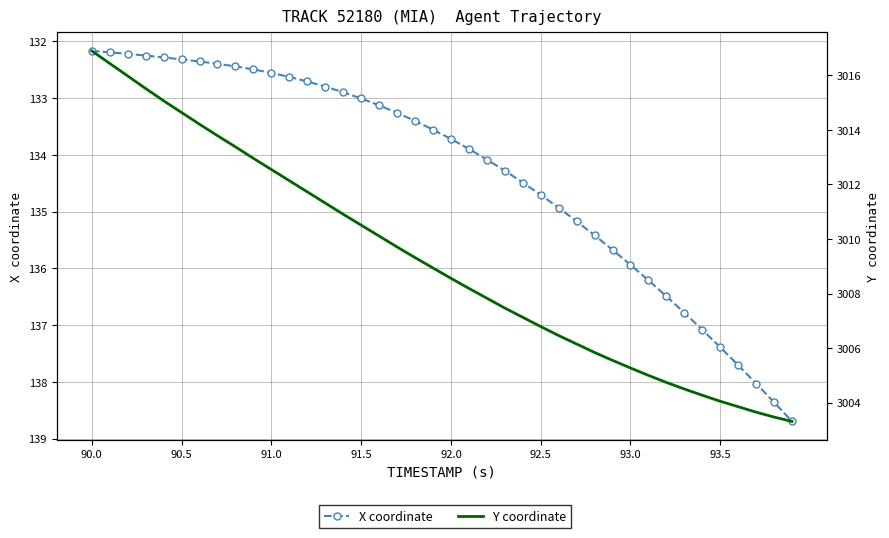

Is this an area chart (filled region under the line)?

No